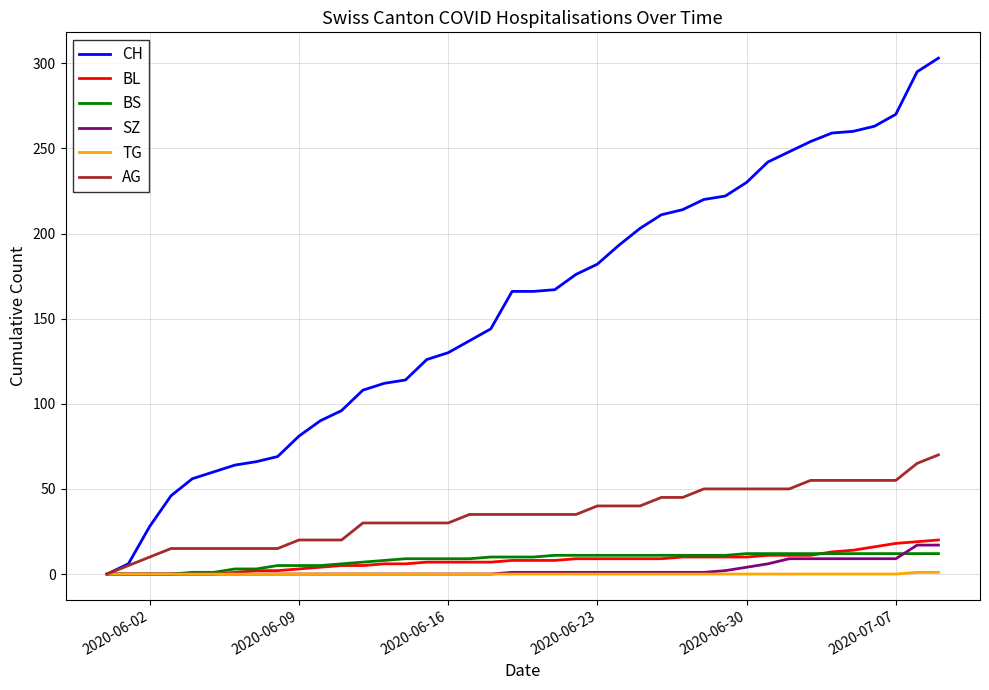

How many values in AG are above zero?

39